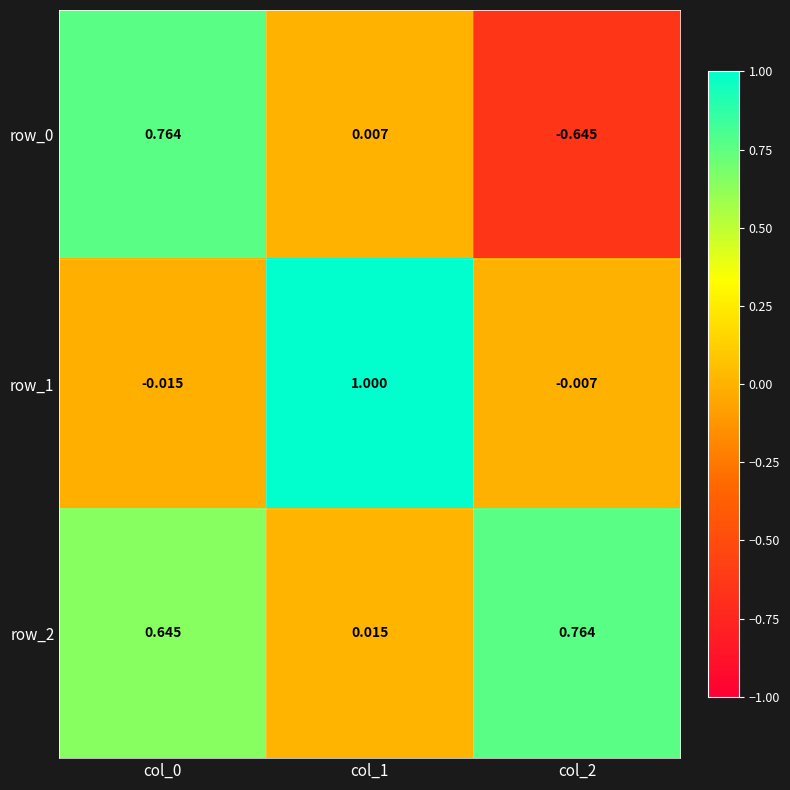

What is the sum of the row_2 values at col_2 and col_0?

1.4